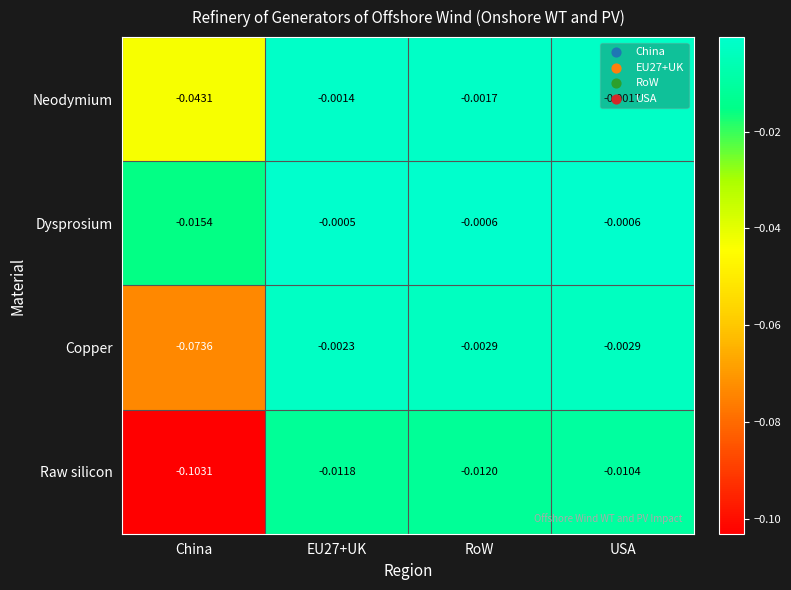

Which category has the lowest value in the Raw silicon series?

China